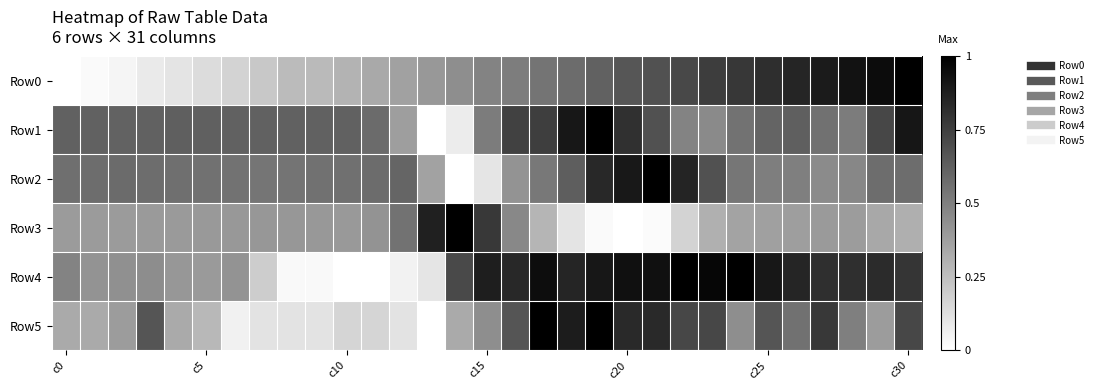

Rank the series by their maximum value, from lowest to highest.

Row0, Row1, Row2, Row3, Row4, Row5